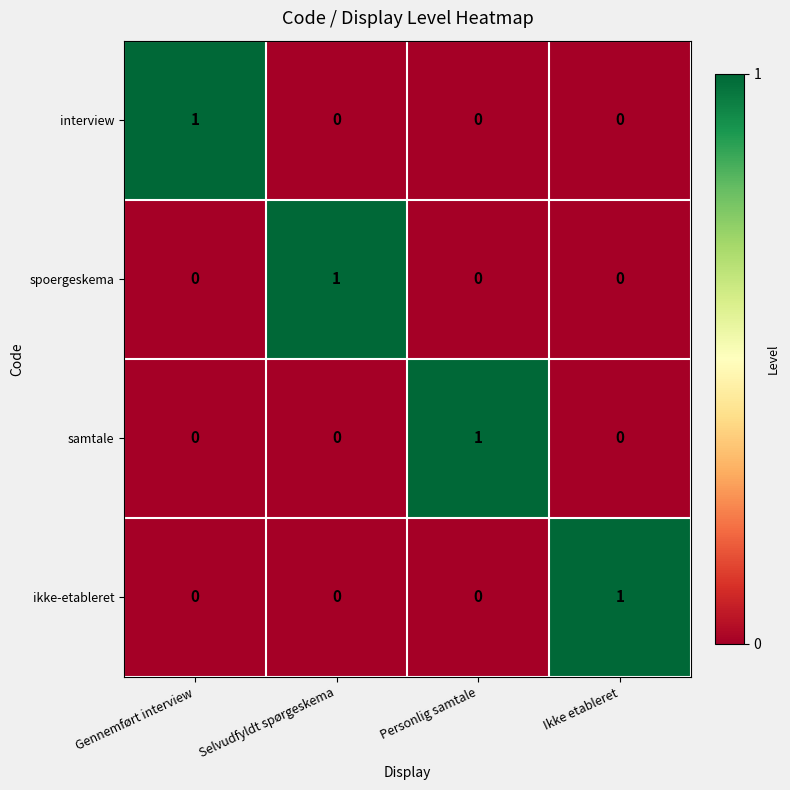

True or false: ikke-etableret has a value of 0 at Personlig samtale.

True